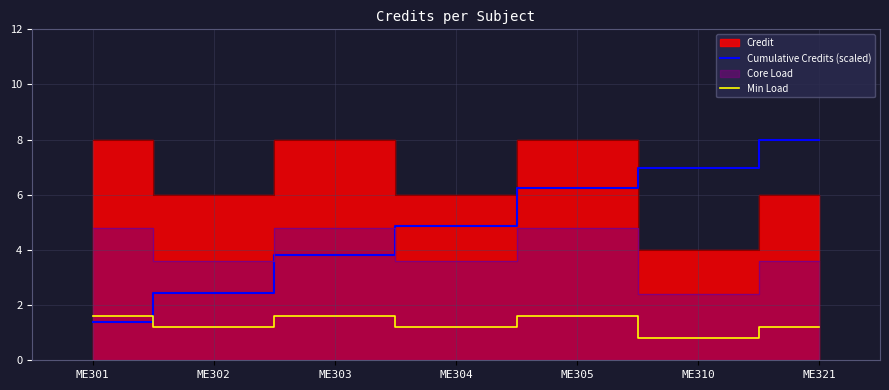

What is the spread (max minus min) of values at ME310?

6.2